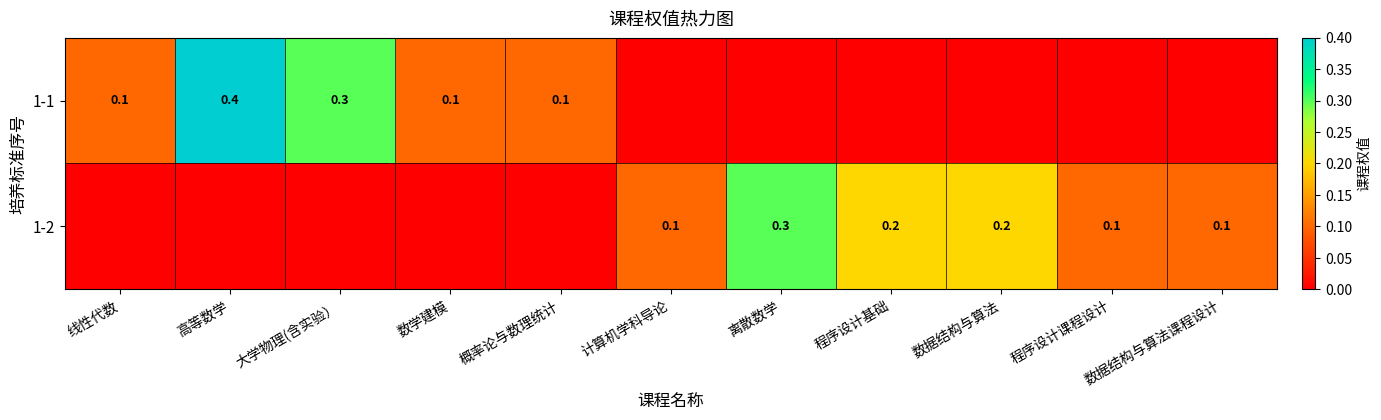

Is it true that 1-1 equals 0.2 at 大学物理(含实验）?

False